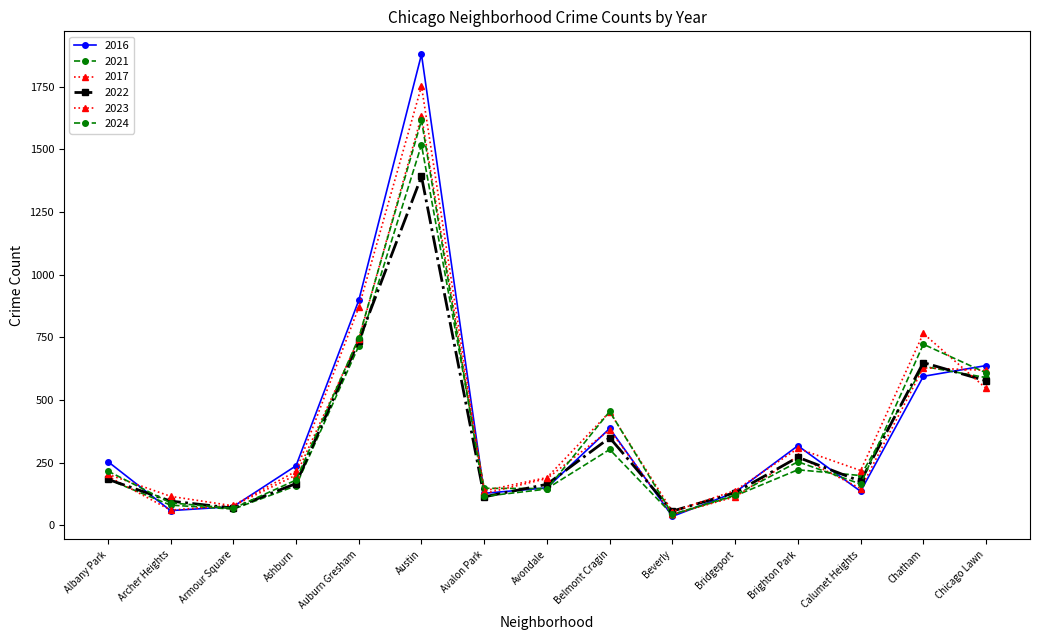

What is the label of the 3rd point from the right?

Calumet Heights